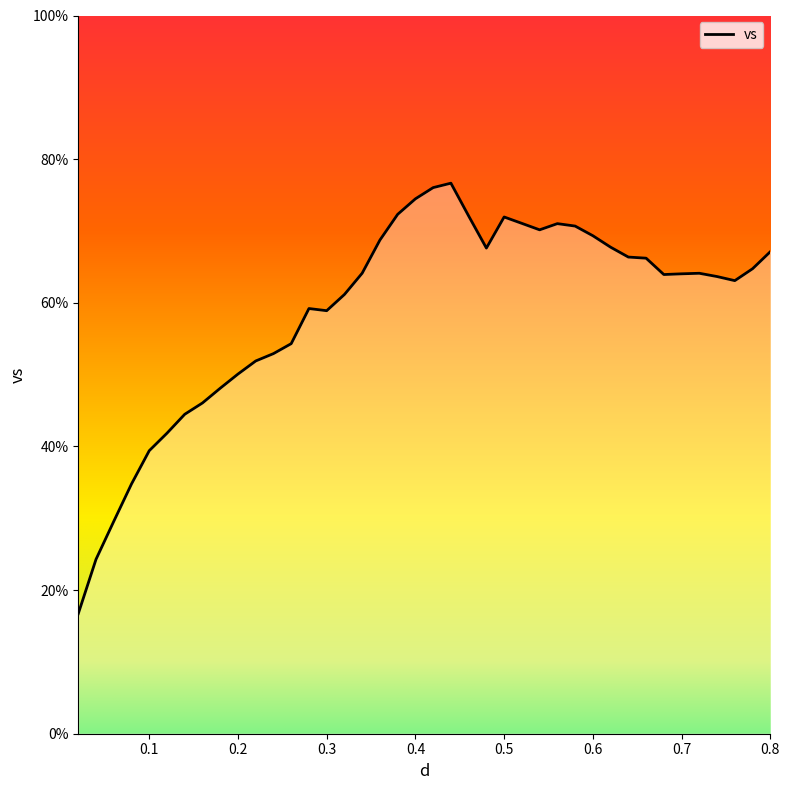

How many points are higher than both their immediate neighbors (excluding endpoints)?

5